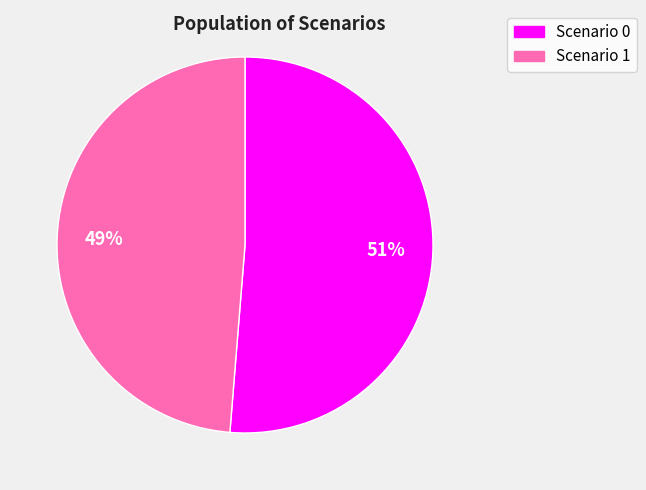

How many slices are in this pie chart?

2